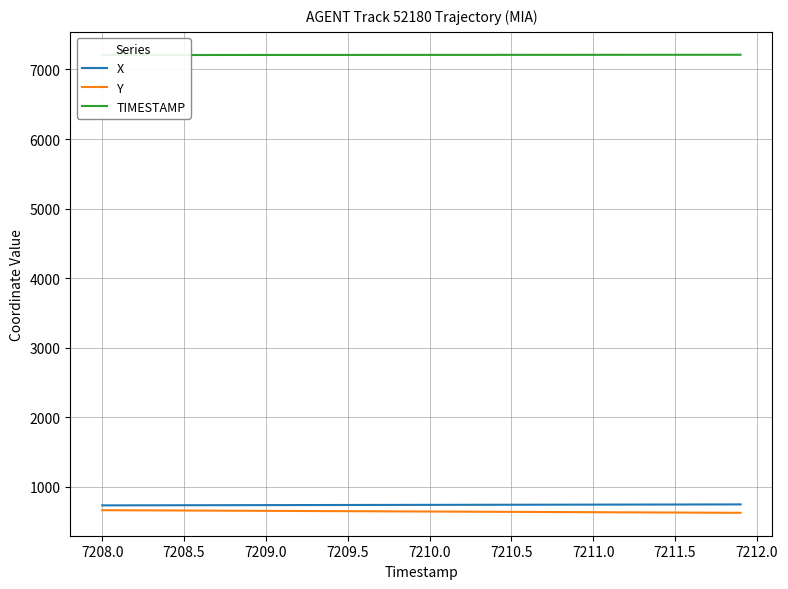

The value of Y at 7211.5 is 628.4. True or false?

True